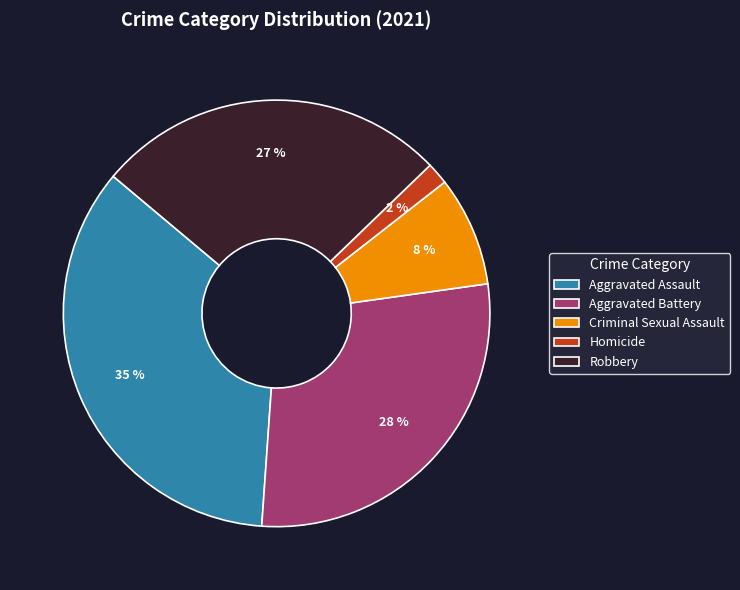

To the nearest percent, what percentage of the pie is Robbery?

27%